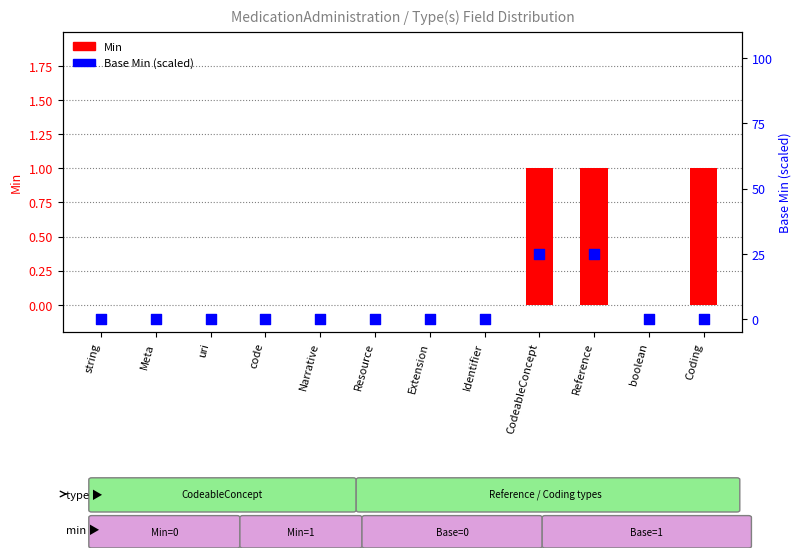

What are all the series names shown in the legend?

Min, Base Min